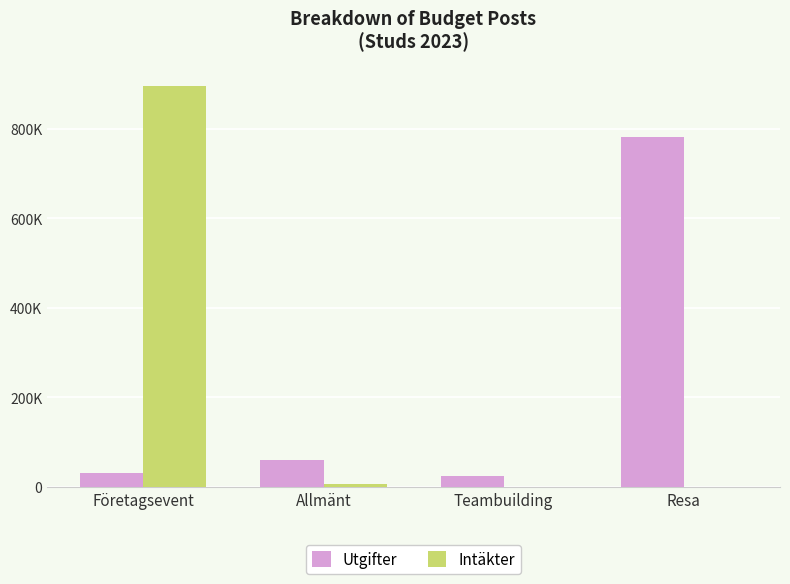

What are all the series names shown in the legend?

Utgifter, Intäkter